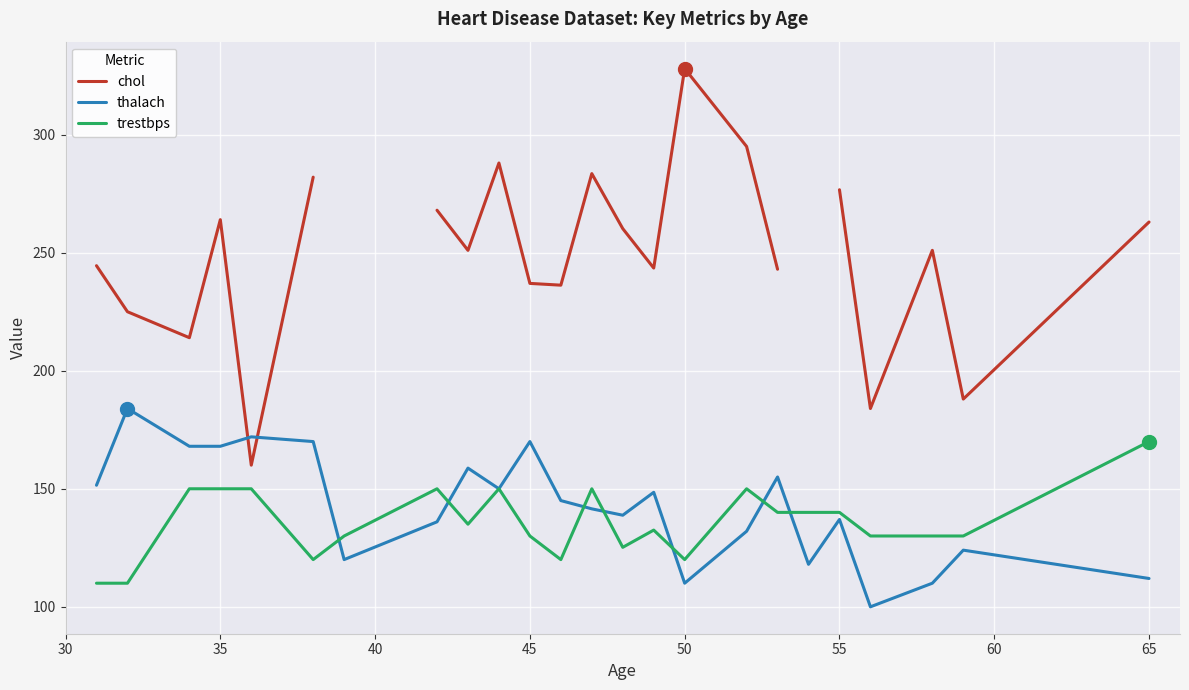

What is the value of the chol point at the 9th from the left?

251.0